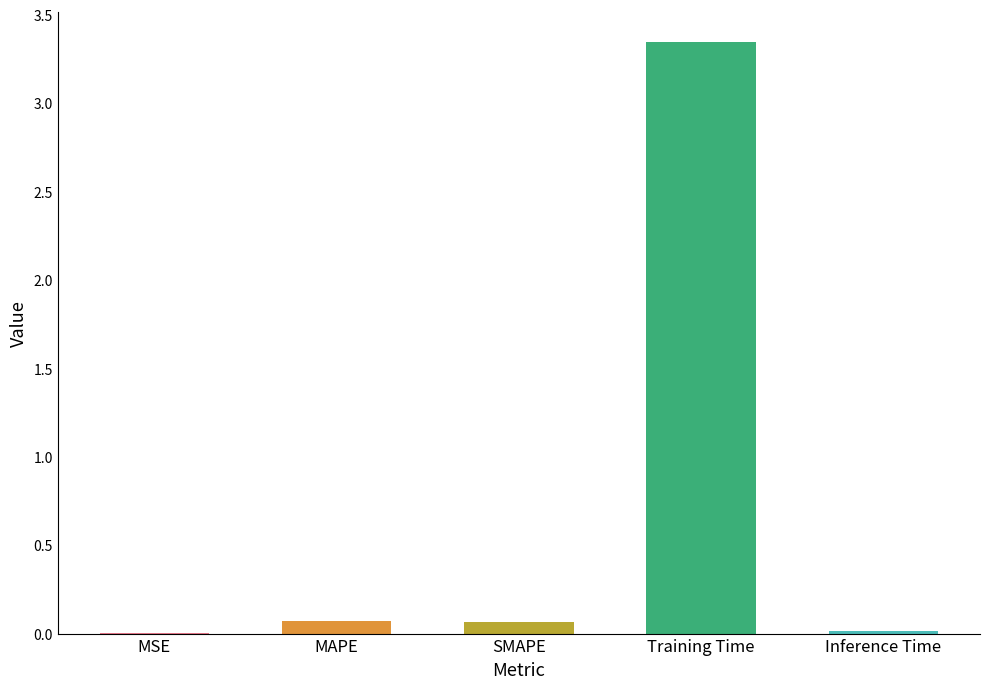

How many data points does each series have?

5